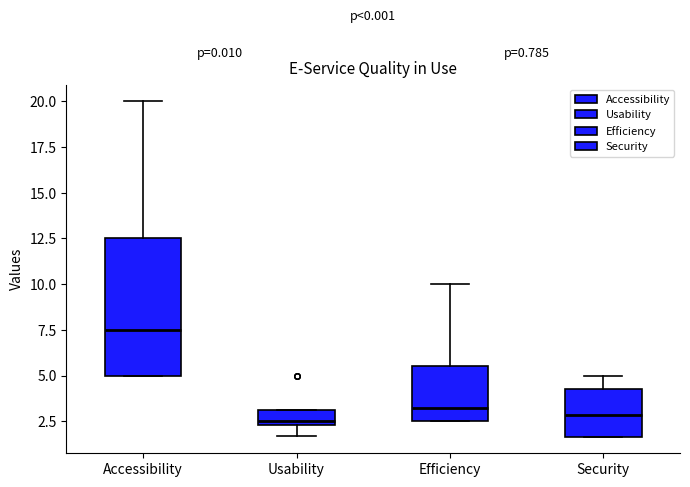

Comparing the boxes themselves (not the whiskers), which one is the tallest?

Accessibility